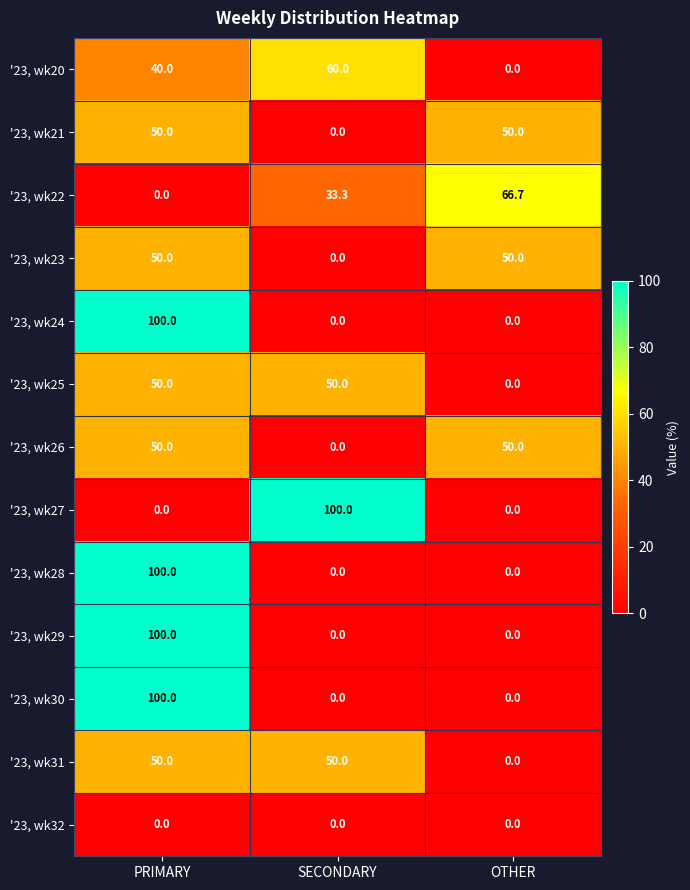

Count the '23, wk25 values in the range 0 to 50.

3